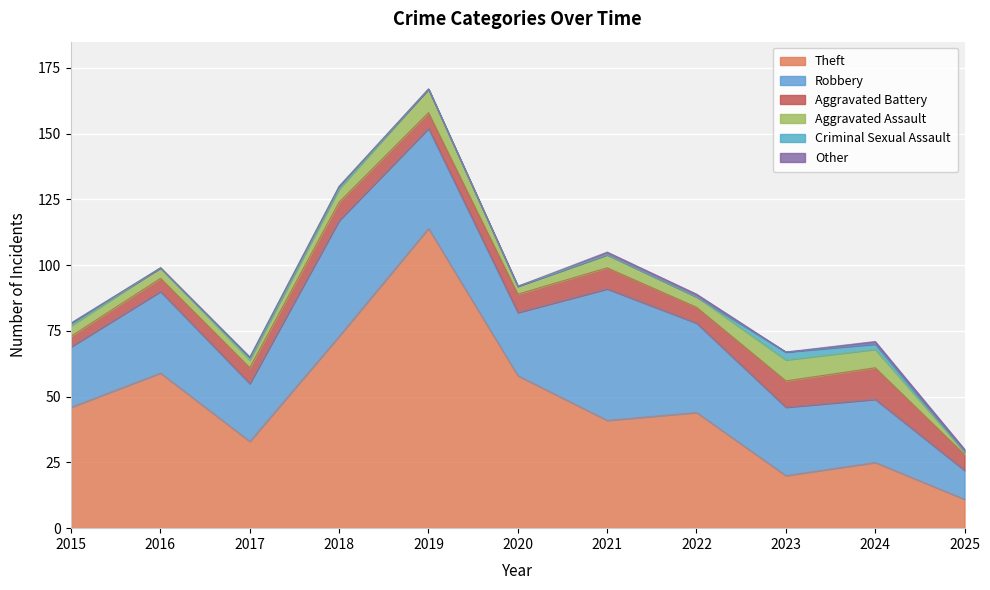

True or false: Criminal Sexual Assault and Robbery cross at least once.

False